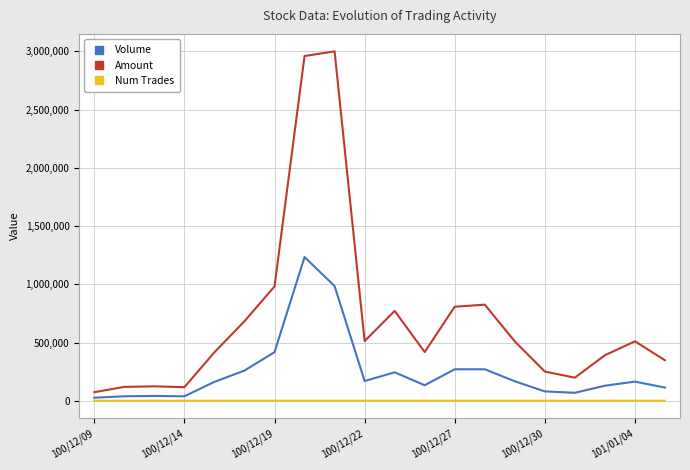

What is the average value of the Volume series?

250350